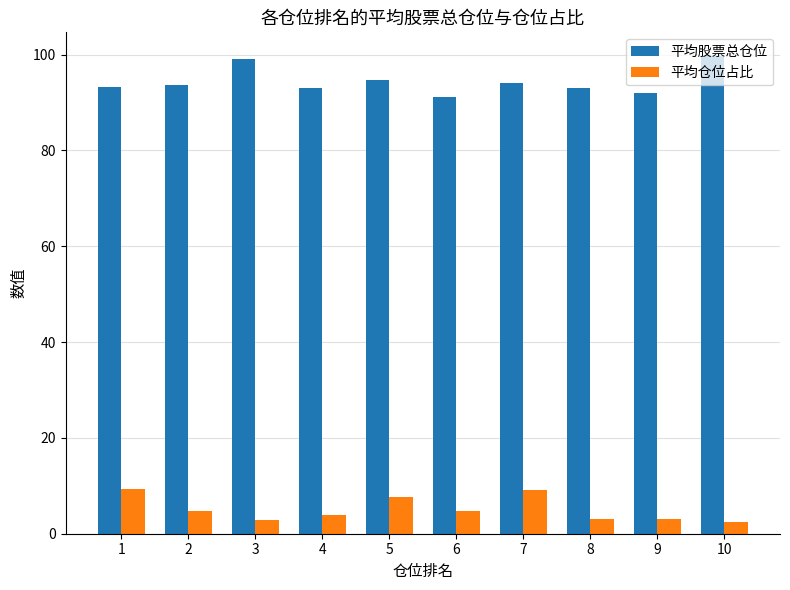

What is the average value of the 平均股票总仓位 series?

94.3